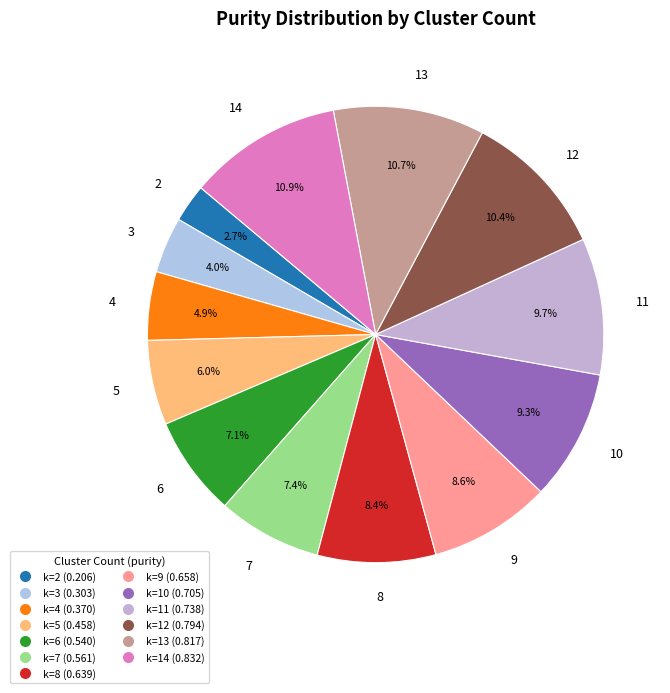

Do 8 and 2 together represent more than half of the pie?

No